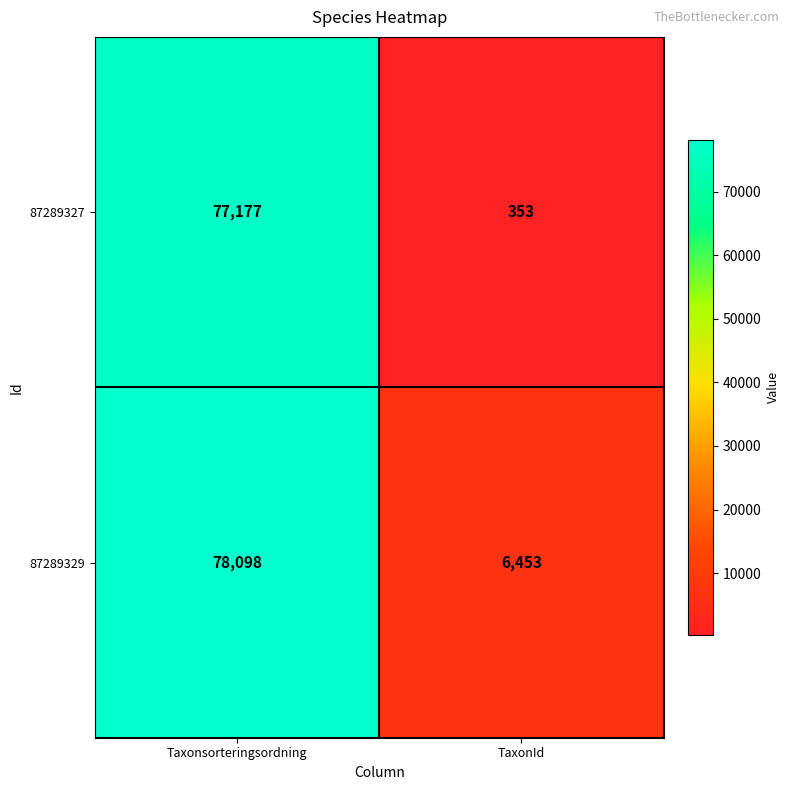

Which series has the widest spread of values?

87289327